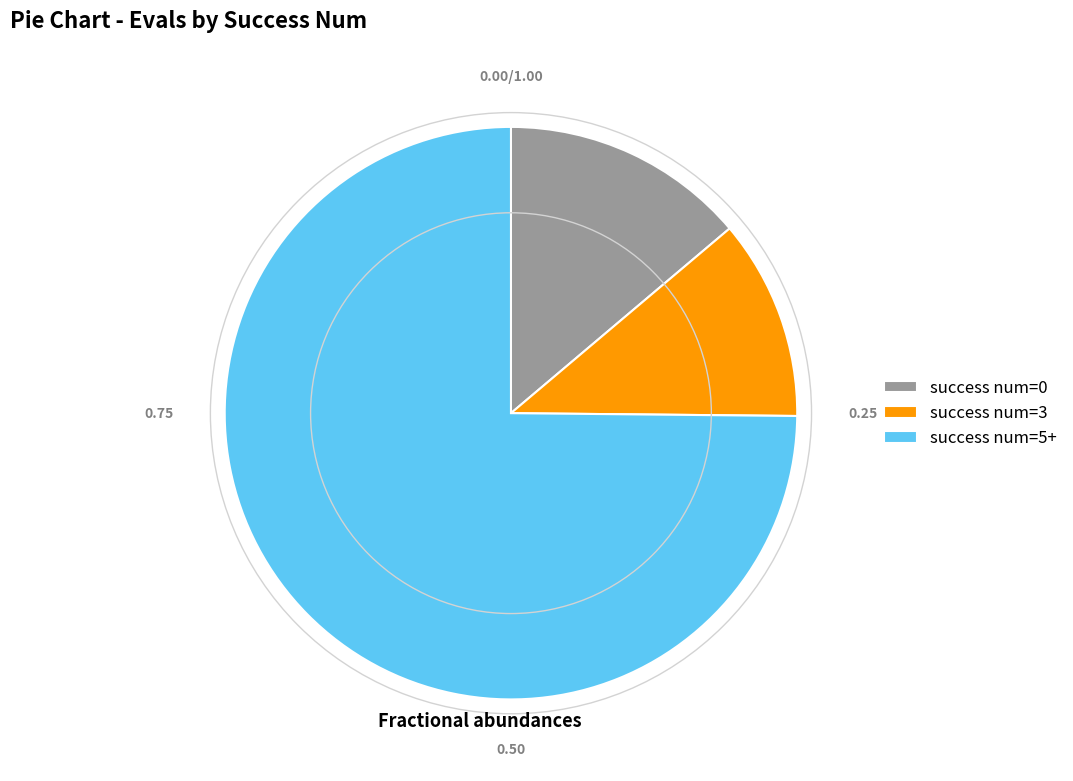

Approximately how many times larger is the value at success num=5+ compared to success num=3?

6.6